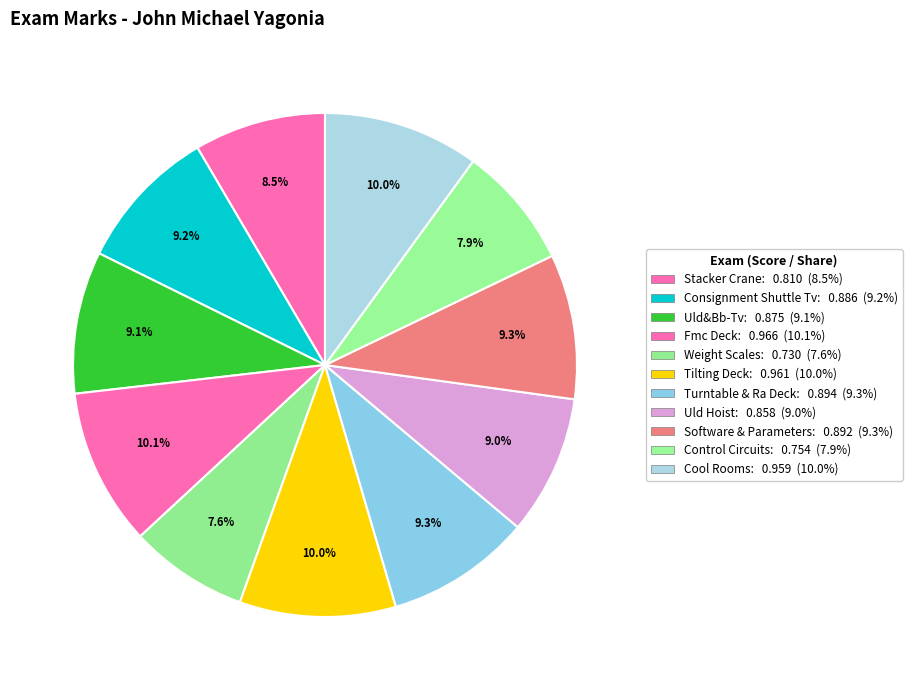

How many segments does this pie chart have?

11